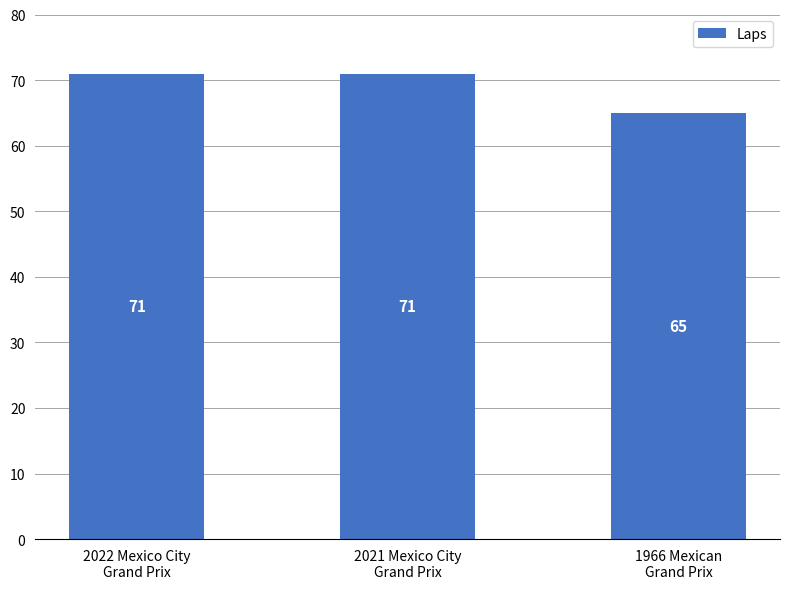

Count the values in the range 65 to 71.

3